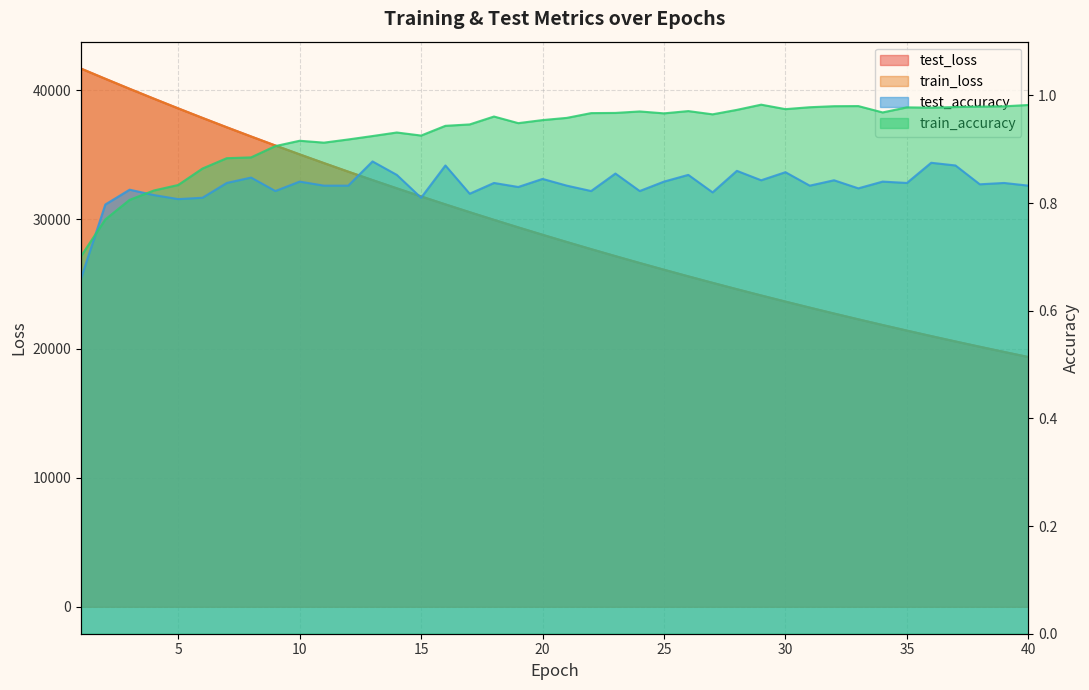

Reading left to right, what are all the values shown in this chart?

test_loss: 1=41677.3	2=40887.2	3=40110.9	4=39347.2	5=38596.4	6=37858.8	7=37133.5	8=36421.5	9=35721.8	10=35034.9	11=34360.0	12=33696.9	13=33045.1	14=32407.2	15=31778.9	16=31162.7	17=30558.2	18=29964.0	19=29381.4	20=28809.6	21=28248.5	22=27696.0	23=27154.5	24=26623.1	25=26101.5	26=25589.4	27=25087.2	28=24593.6	29=24109.7	30=23635.1	31=23168.6	32=22710.8	33=22261.8	34=21820.9	35=21388.4	36=20963.4	37=20546.8	38=20138.6	39=19736.2	40=19343.0
train_loss: 1=41676.2	2=40886.9	3=40109.6	4=39345.5	5=38594.8	6=37856.2	7=37130.7	8=36418.8	9=35718.5	10=35031.0	11=34356.3	12=33693.3	13=33042.6	14=32403.6	15=31776.2	16=31159.9	17=30555.2	18=29961.3	19=29378.6	20=28806.3	21=28244.6	22=27693.0	23=27151.6	24=26620.3	25=26098.9	26=25586.9	27=25084.5	28=24591.2	29=24107.2	30=23632.1	31=23165.8	32=22708.2	33=22259.1	34=21818.4	35=21385.7	36=20961.2	37=20544.6	38=20135.8	39=19734.5	40=19340.7
test_accuracy: 1=0.7	2=0.8	3=0.8	4=0.8	5=0.8	6=0.8	7=0.8	8=0.8	9=0.8	10=0.8	11=0.8	12=0.8	13=0.9	14=0.9	15=0.8	16=0.9	17=0.8	18=0.8	19=0.8	20=0.8	21=0.8	22=0.8	23=0.9	24=0.8	25=0.8	26=0.9	27=0.8	28=0.9	29=0.8	30=0.9	31=0.8	32=0.8	33=0.8	34=0.8	35=0.8	36=0.9	37=0.9	38=0.8	39=0.8	40=0.8
train_accuracy: 1=0.7	2=0.8	3=0.8	4=0.8	5=0.8	6=0.9	7=0.9	8=0.9	9=0.9	10=0.9	11=0.9	12=0.9	13=0.9	14=0.9	15=0.9	16=0.9	17=0.9	18=1.0	19=0.9	20=1.0	21=1.0	22=1.0	23=1.0	24=1.0	25=1.0	26=1.0	27=1.0	28=1.0	29=1.0	30=1.0	31=1.0	32=1.0	33=1.0	34=1.0	35=1.0	36=1.0	37=1.0	38=1.0	39=1.0	40=1.0